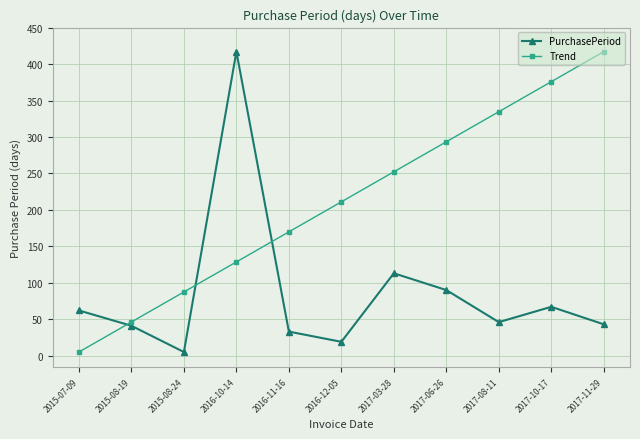

How many times do Trend and PurchasePeriod cross each other?

3